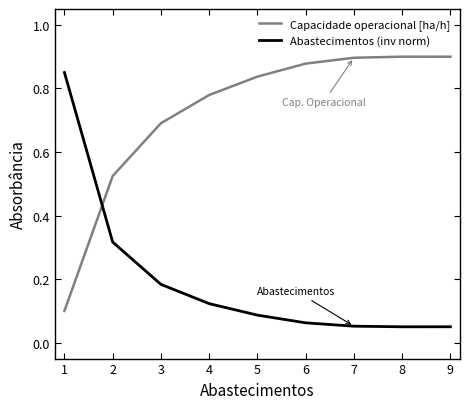

At 2, list the series in order from smallest to largest.

Abastecimentos (inv norm), Capacidade operacional [ha/h]